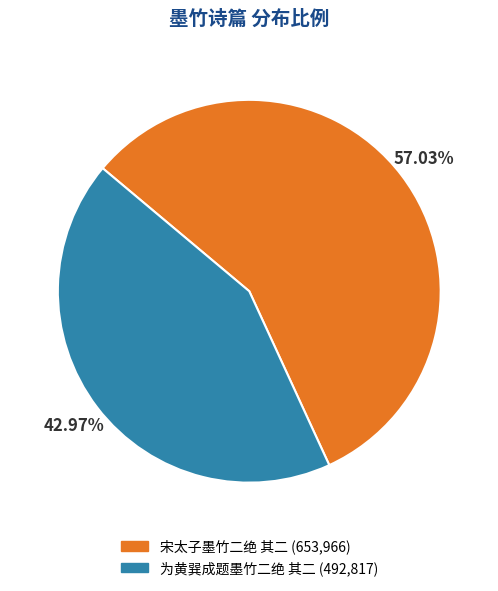

To the nearest percent, what is the difference between the 宋太子墨竹二绝 其二 and 为黄巽成题墨竹二绝 其二 slice percentages?

14%